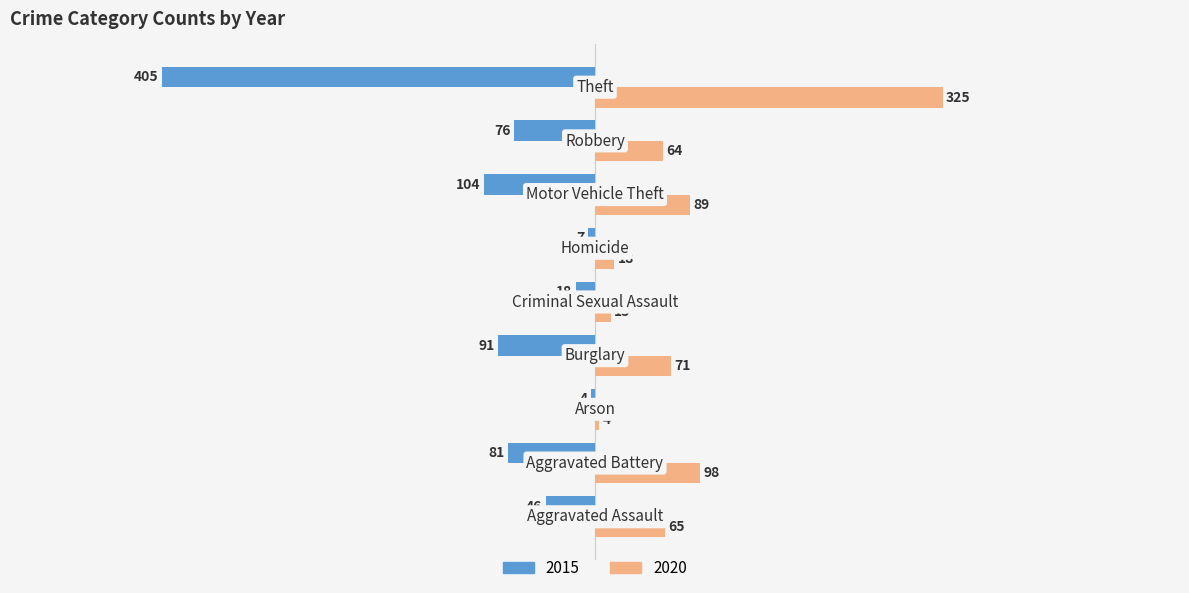

Which series has the largest range (max minus min)?

2015